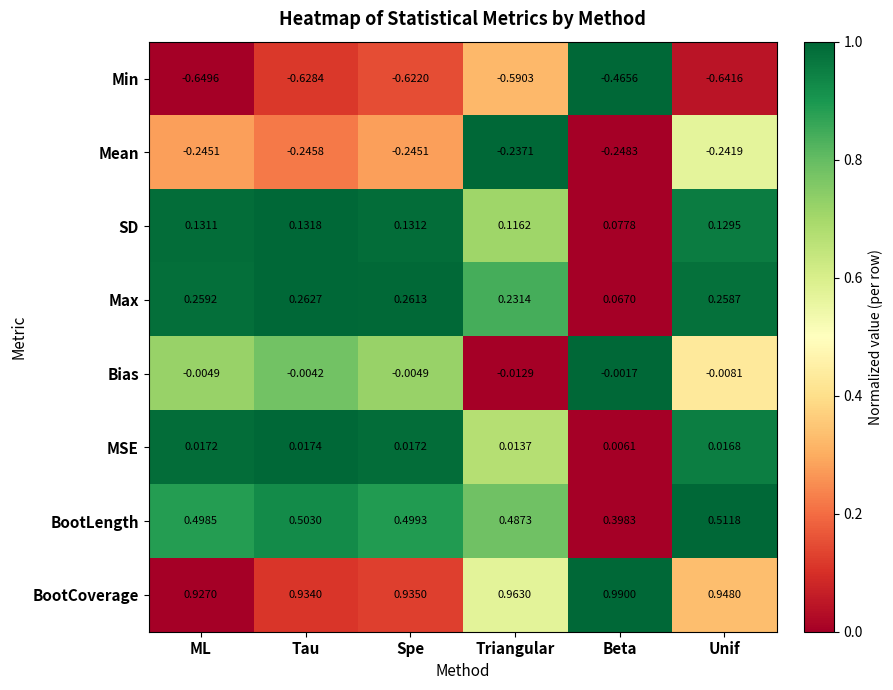

Between ML and Tau, which series saw the biggest shift?

Min